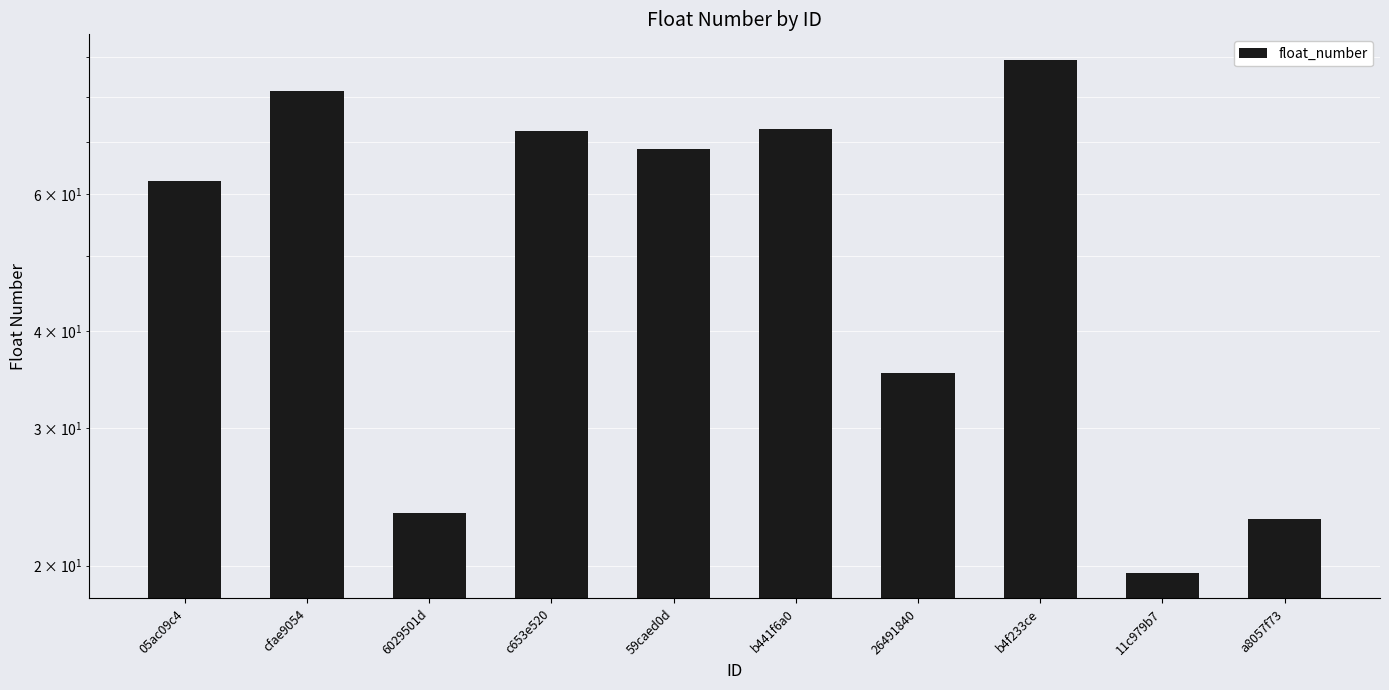

What is the value of the 10th bar from the left?

22.9